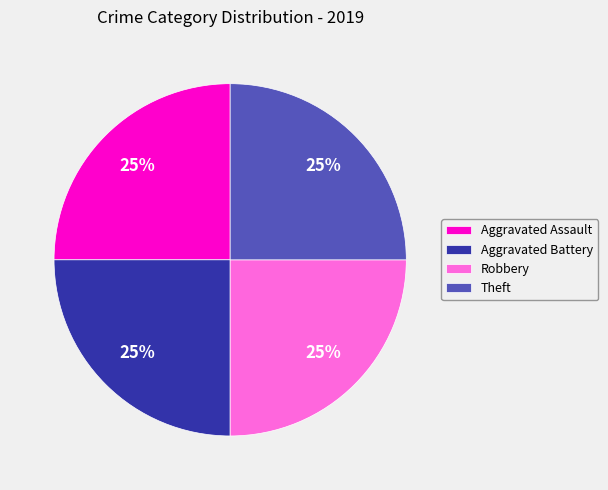

What percentage is the Robbery slice, to the nearest percent?

25%